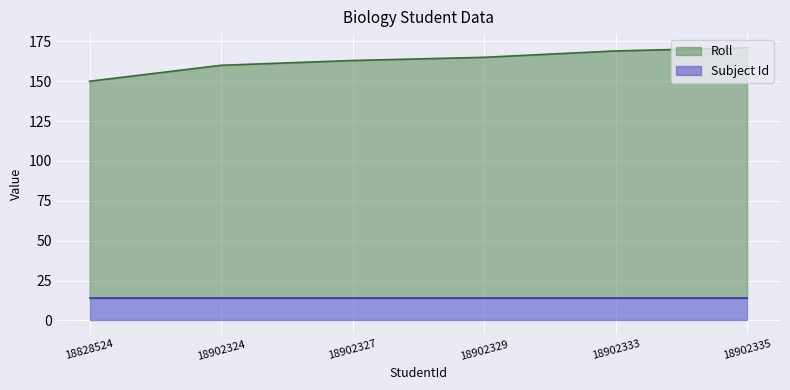

What value does the data have at 18902329?

165